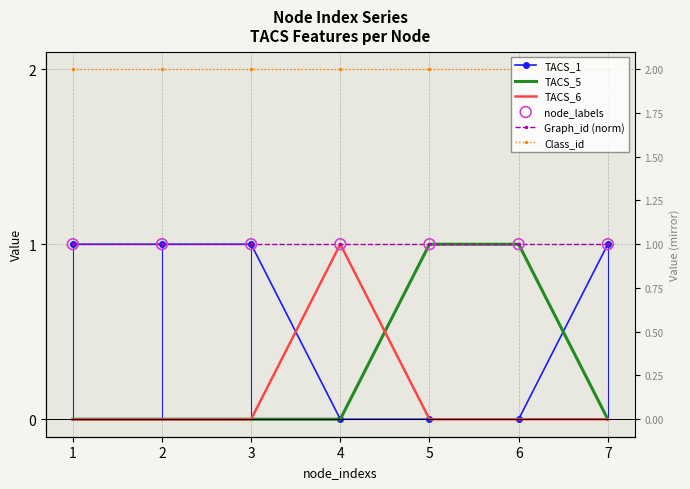

Which series reaches the minimum Y coordinate?

TACS_1